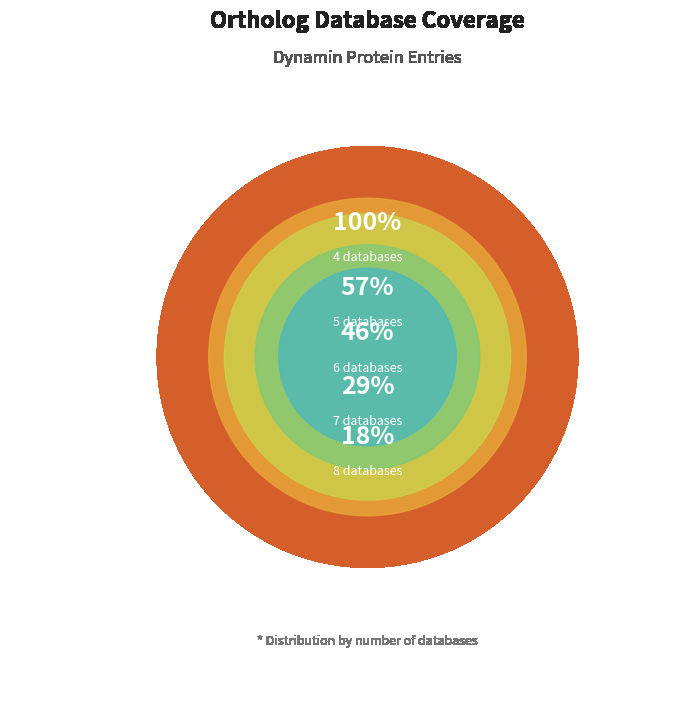

How many slices are in this pie chart?

5